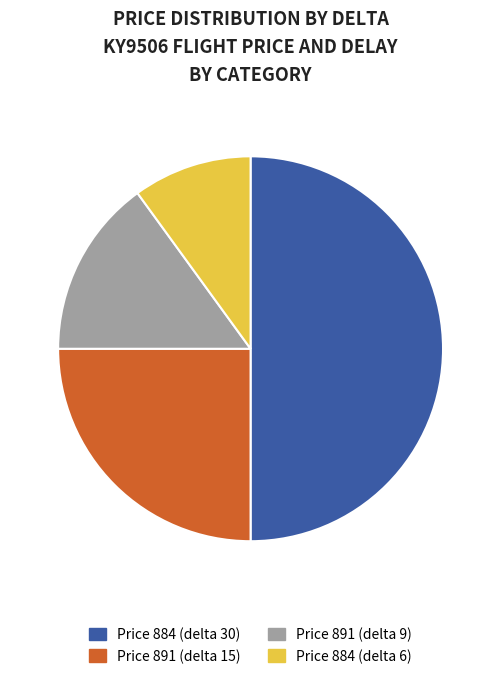

Does Price 891 (delta 15) represent more than half of the total?

No